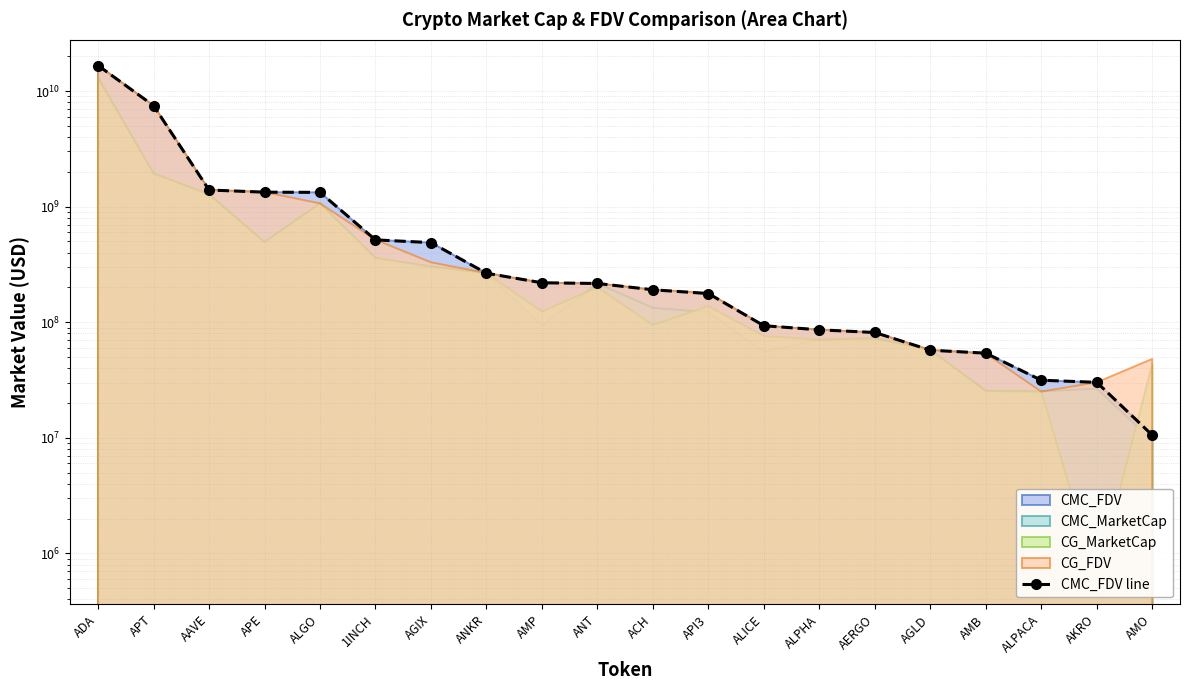

How many values exceed 216359480?

10